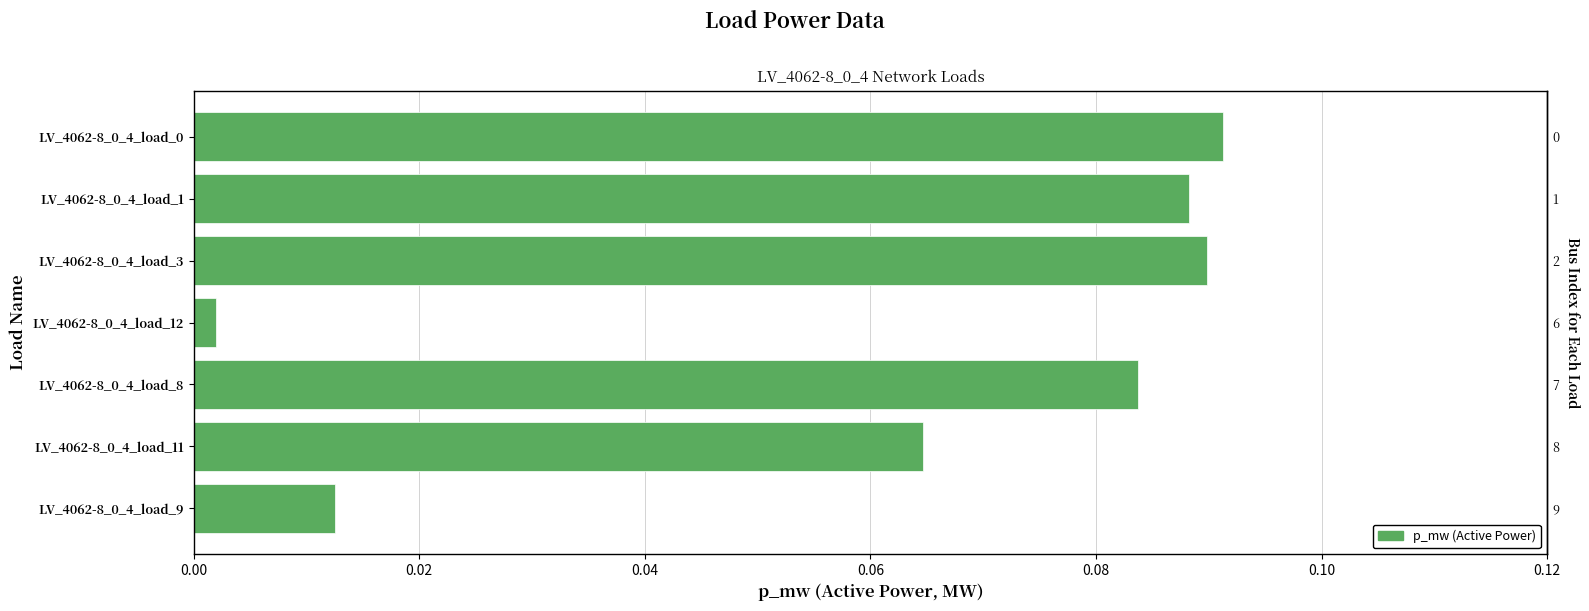

Read the value at LV_4062-8_0_4_load_8.

0.1